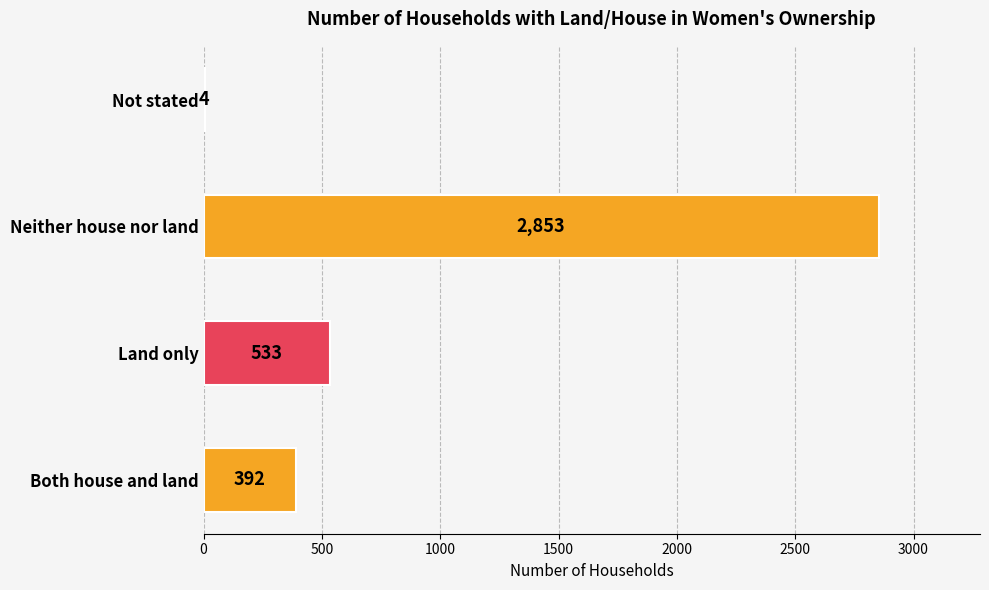

The value at Not stated is 4. True or false?

True